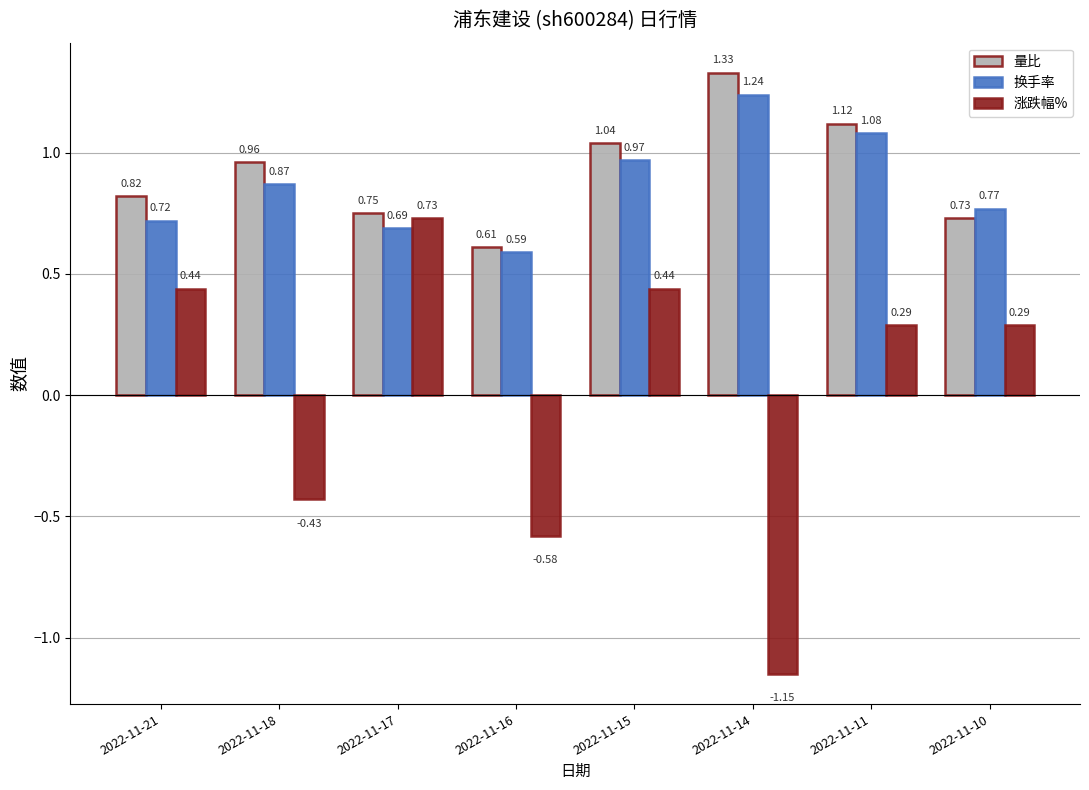

At 2022-11-17, list the series in order from largest to smallest.

量比, 涨跌幅%, 换手率